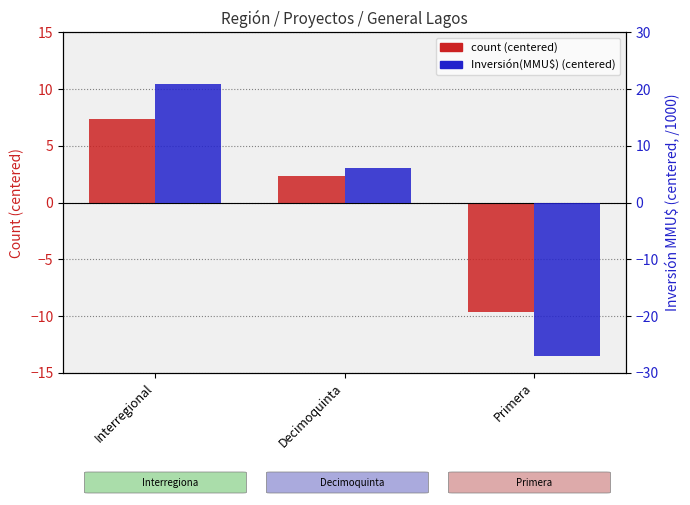

What is the label of the 1st bar from the left?

Interregional